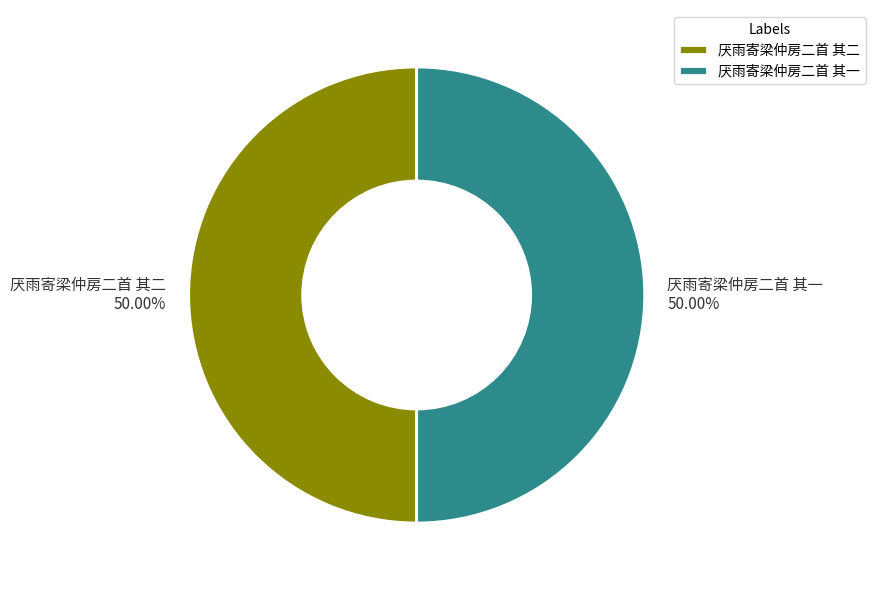

Combined, do 厌雨寄梁仲房二首 其二 and 厌雨寄梁仲房二首 其一 account for over 50%?

Yes